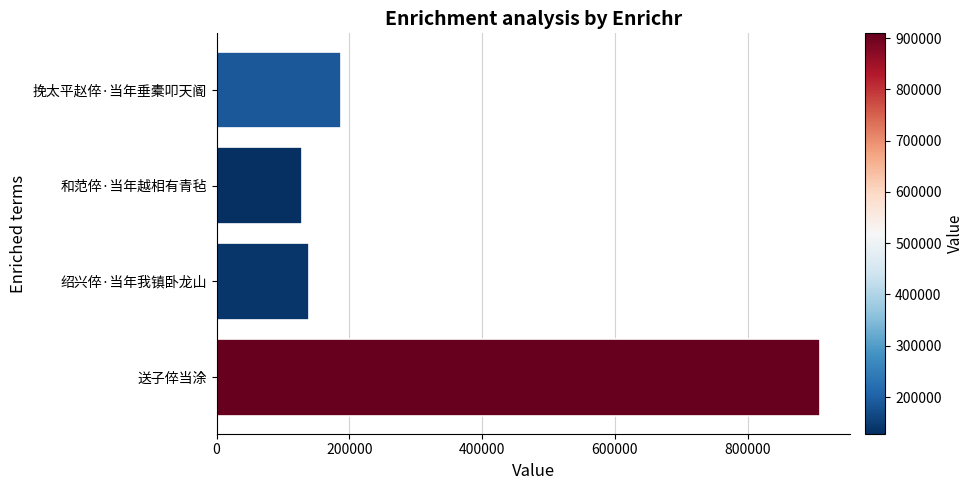

Approximately how many times larger is the value at 送子倅当涂 compared to 挽太平赵倅·当年垂橐叩天阍?

4.8